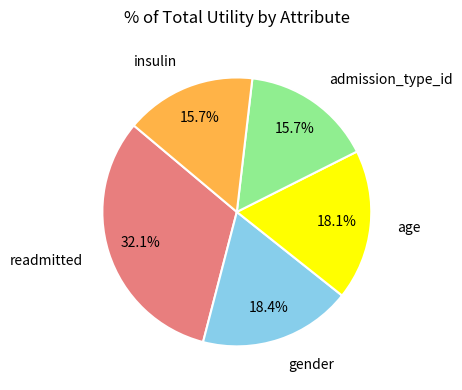

Does any single category account for the majority?

No